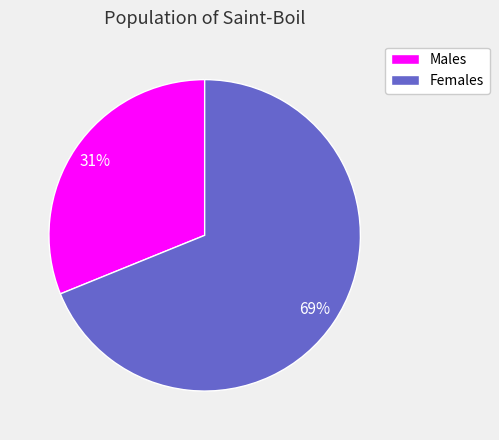

Is it true that Males is 43% of the pie?

False